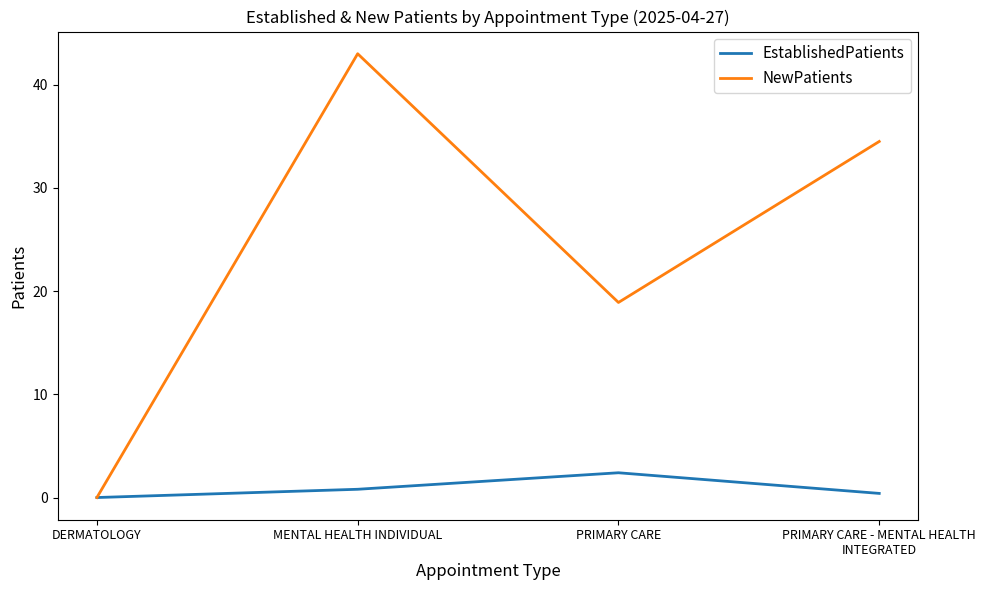

Which series has the largest total across all categories?

NewPatients